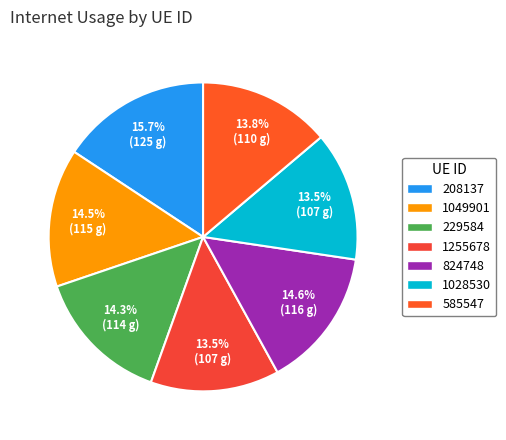

True or false: 1049901 accounts for 4% of the total.

False